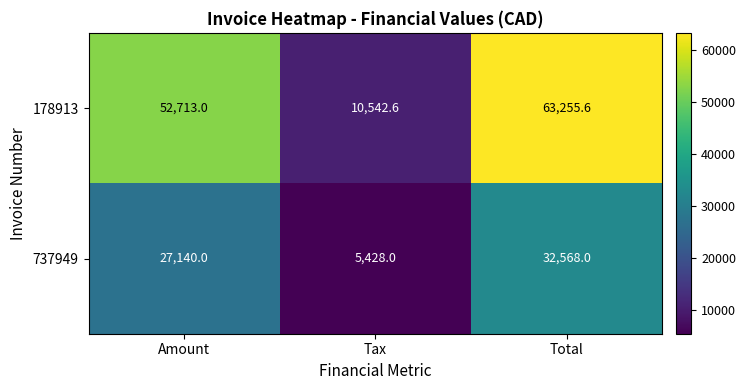

True or false: 737949 has a value of 27140.0 at Amount.

True